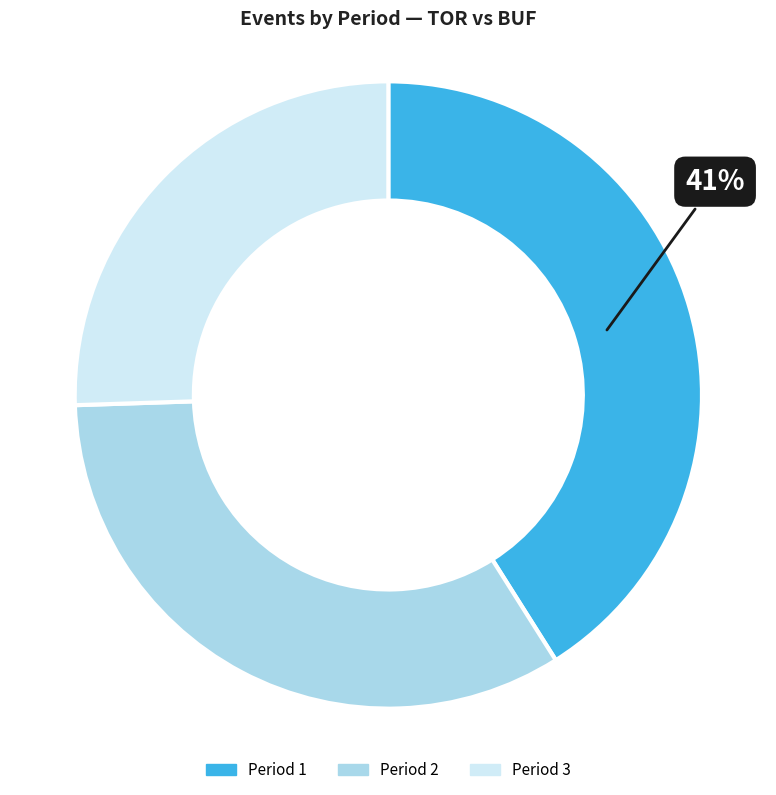

To the nearest percent, what is the combined percentage of Period 1 and Period 2?

74%